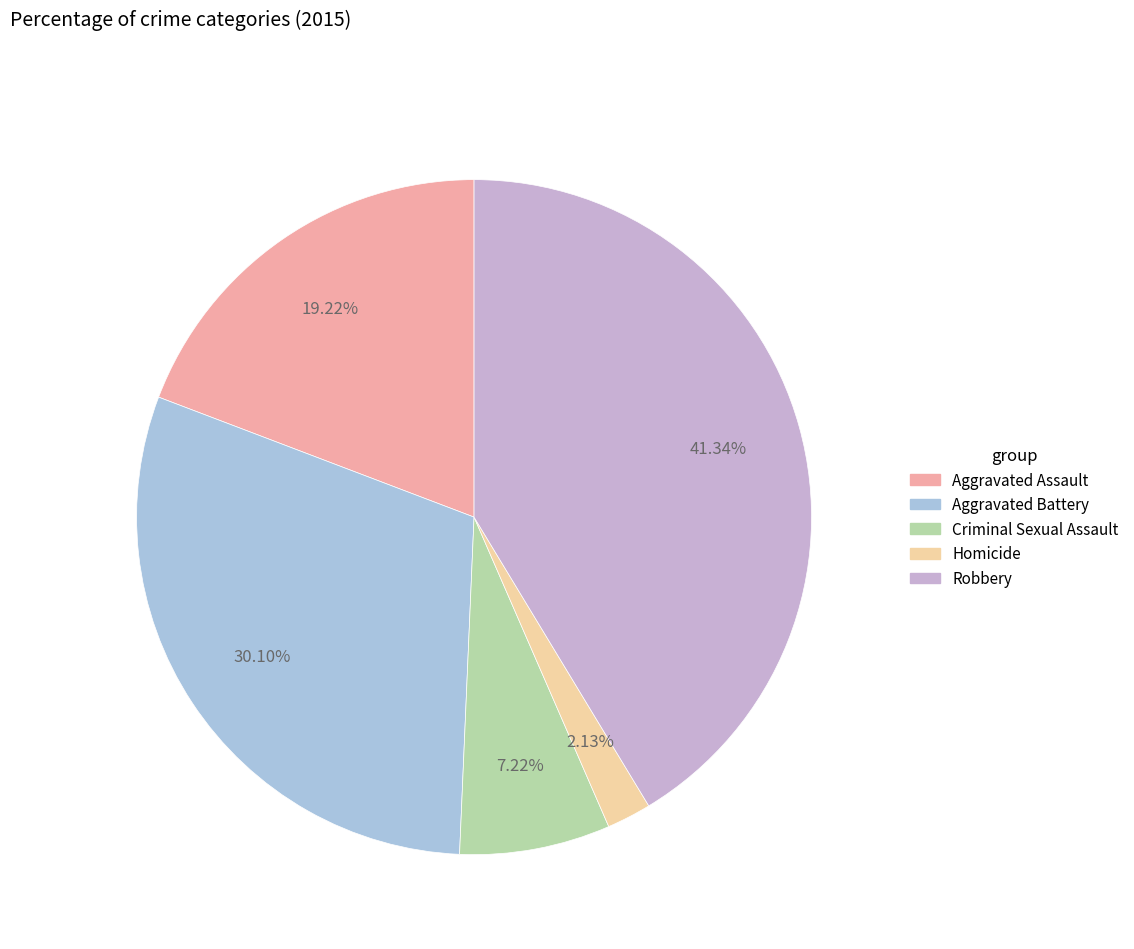

Is it true that Criminal Sexual Assault is 1% of the pie?

False